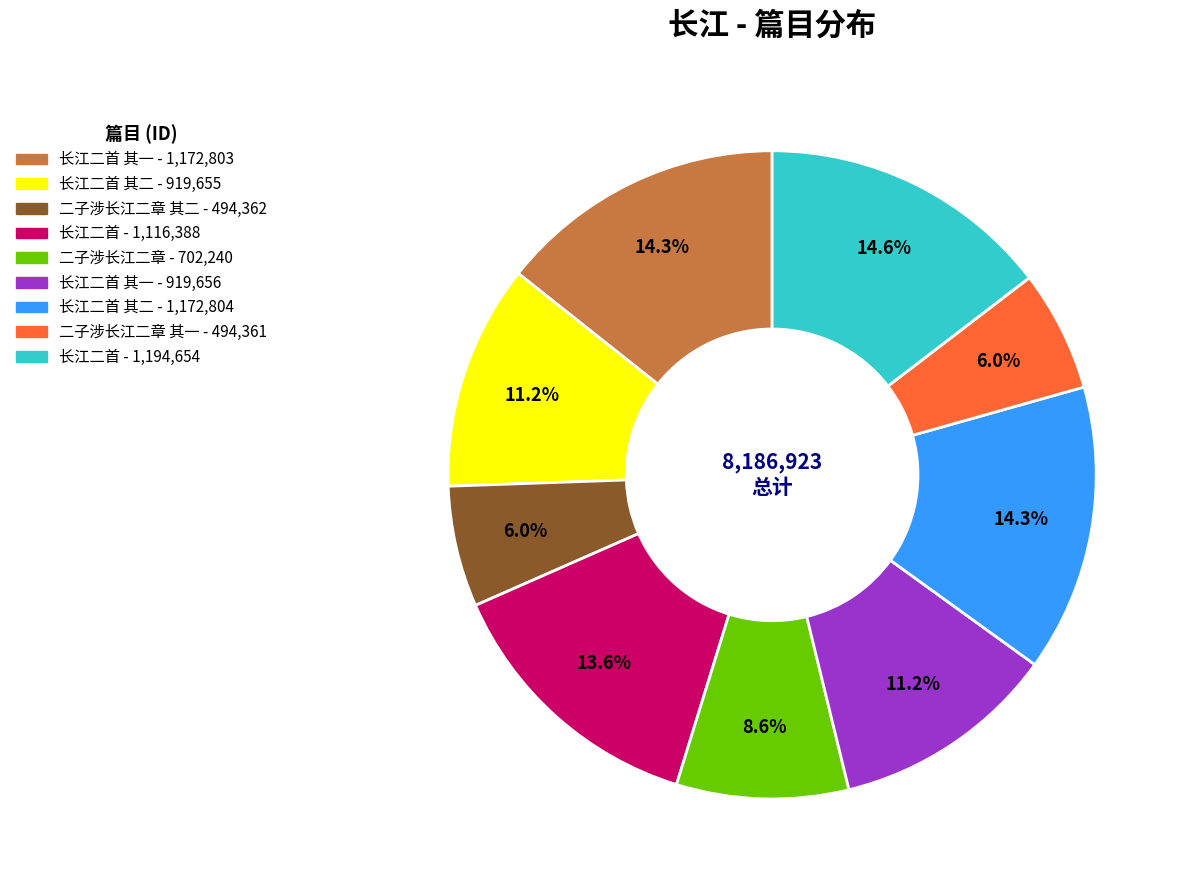

To the nearest percent, what is the average slice percentage?

11%